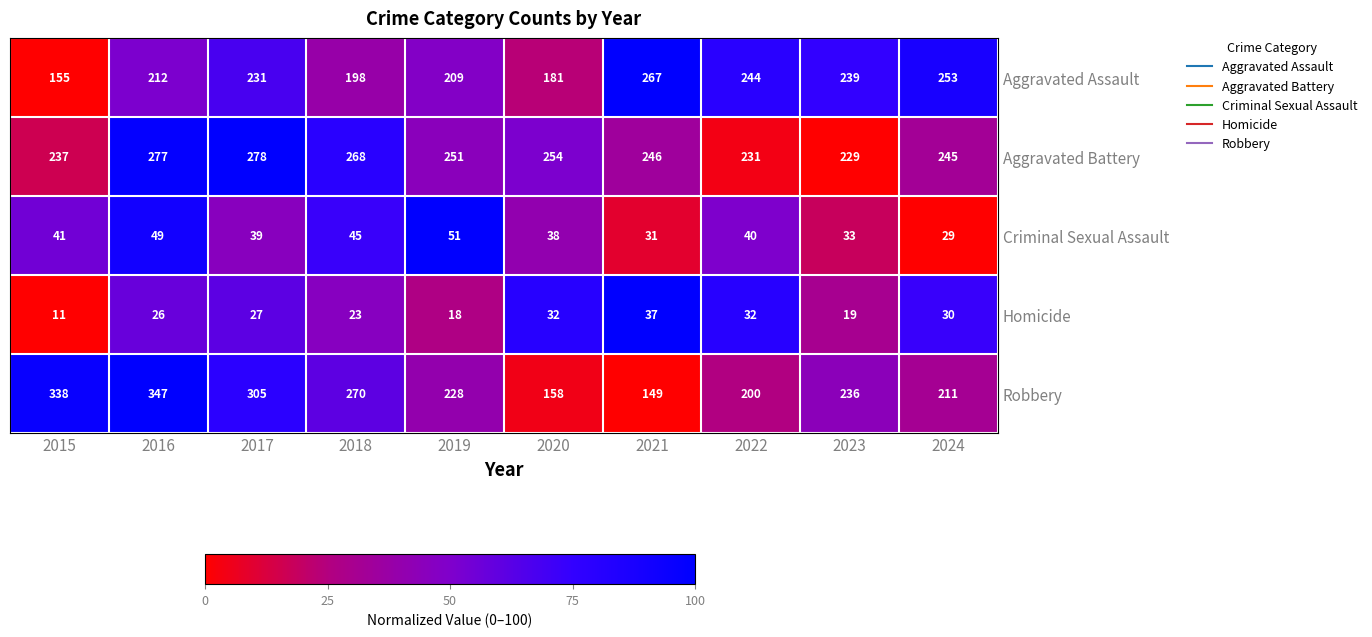

Count the number of categories in the chart.

10